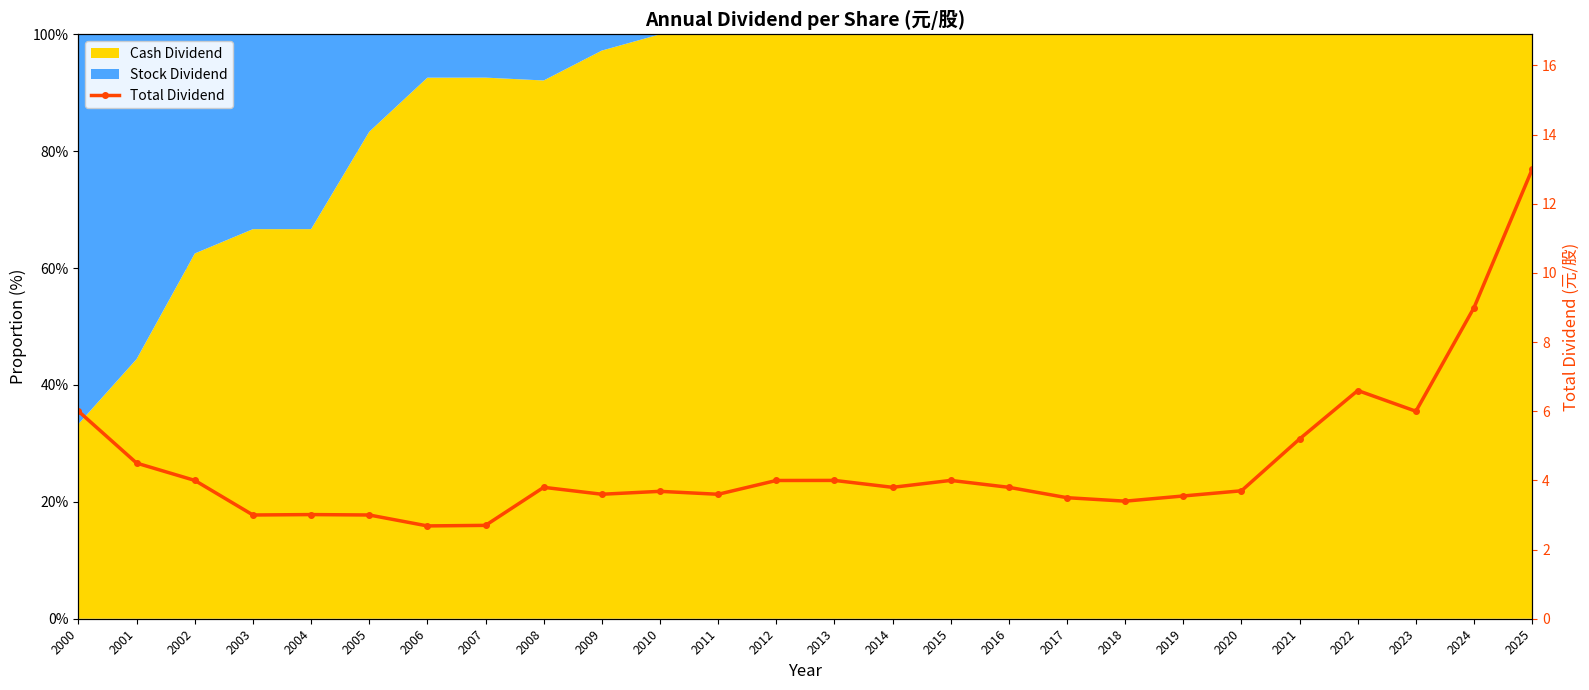

What is the difference between the values at 2001 and 2010?

0.8